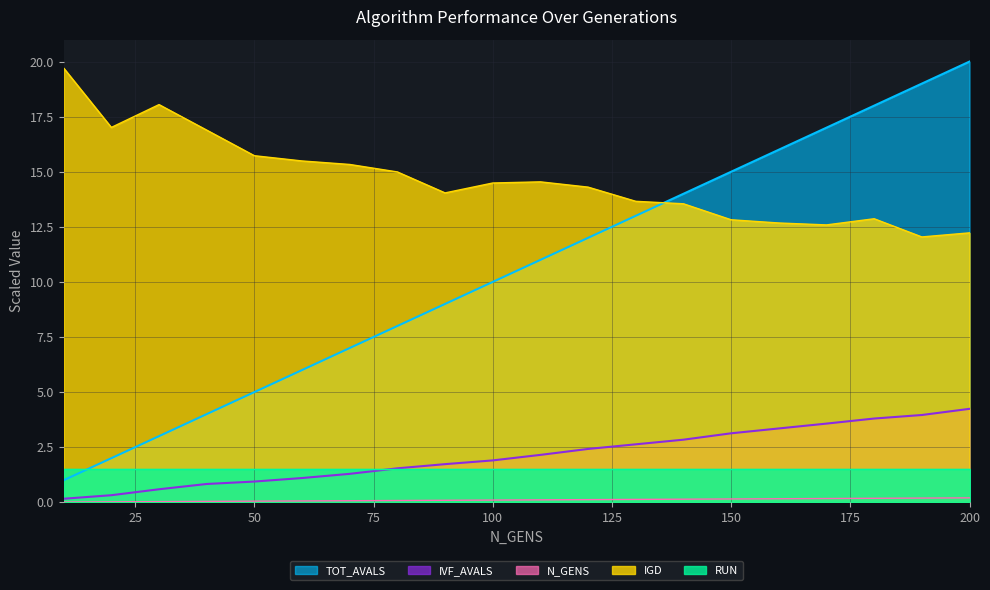

What is the difference between the IGD values at 10 and 170?

7.1